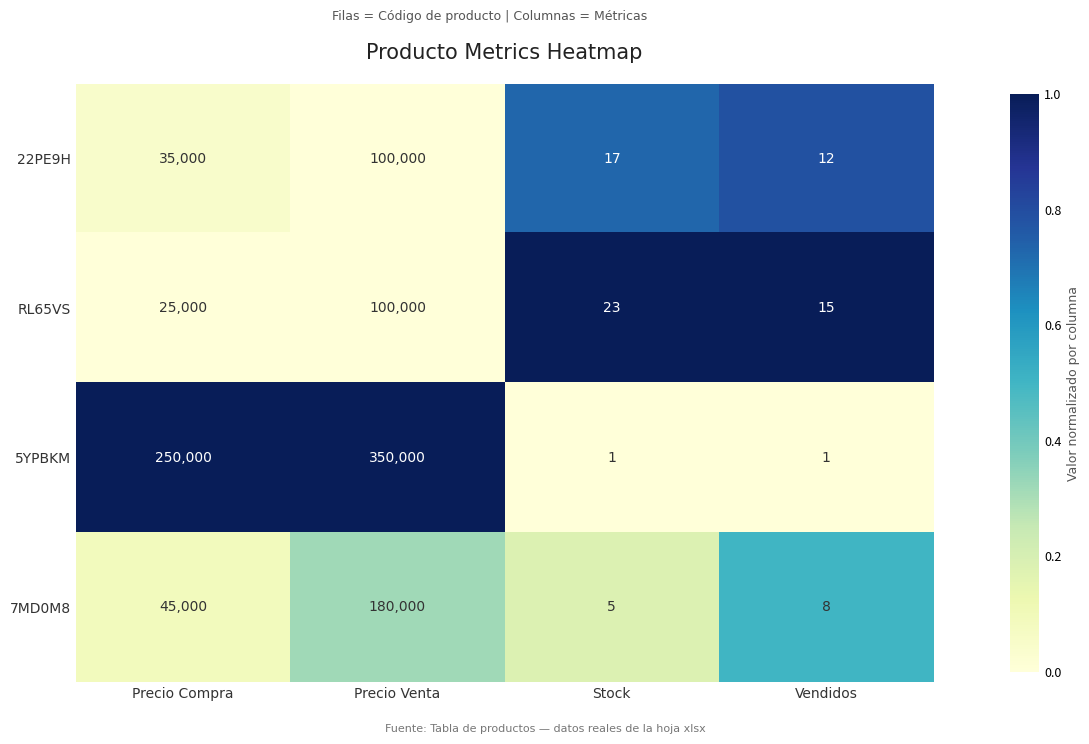

What is the difference between the maximum and minimum values in the 5YPBKM series?

349999